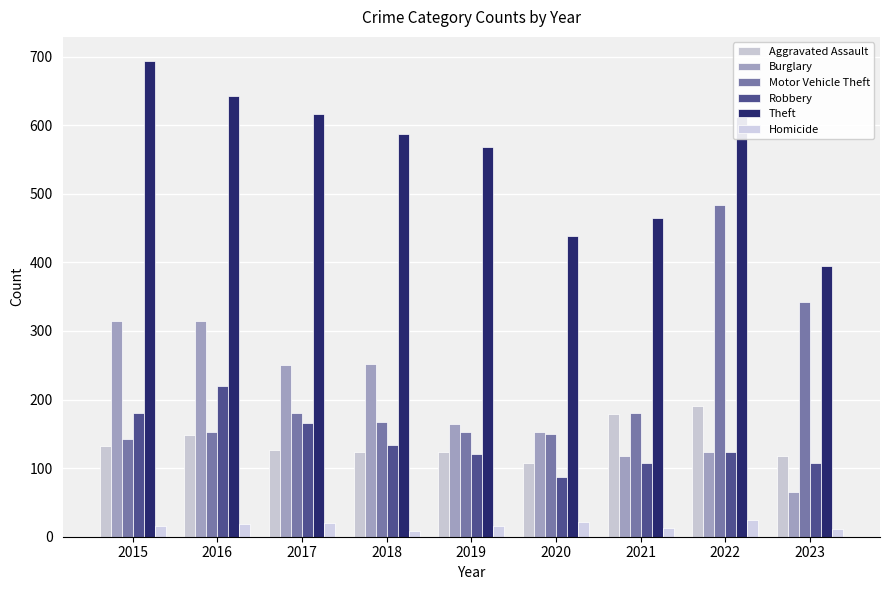

True or false: Theft has a value of 722 at 2021.

False